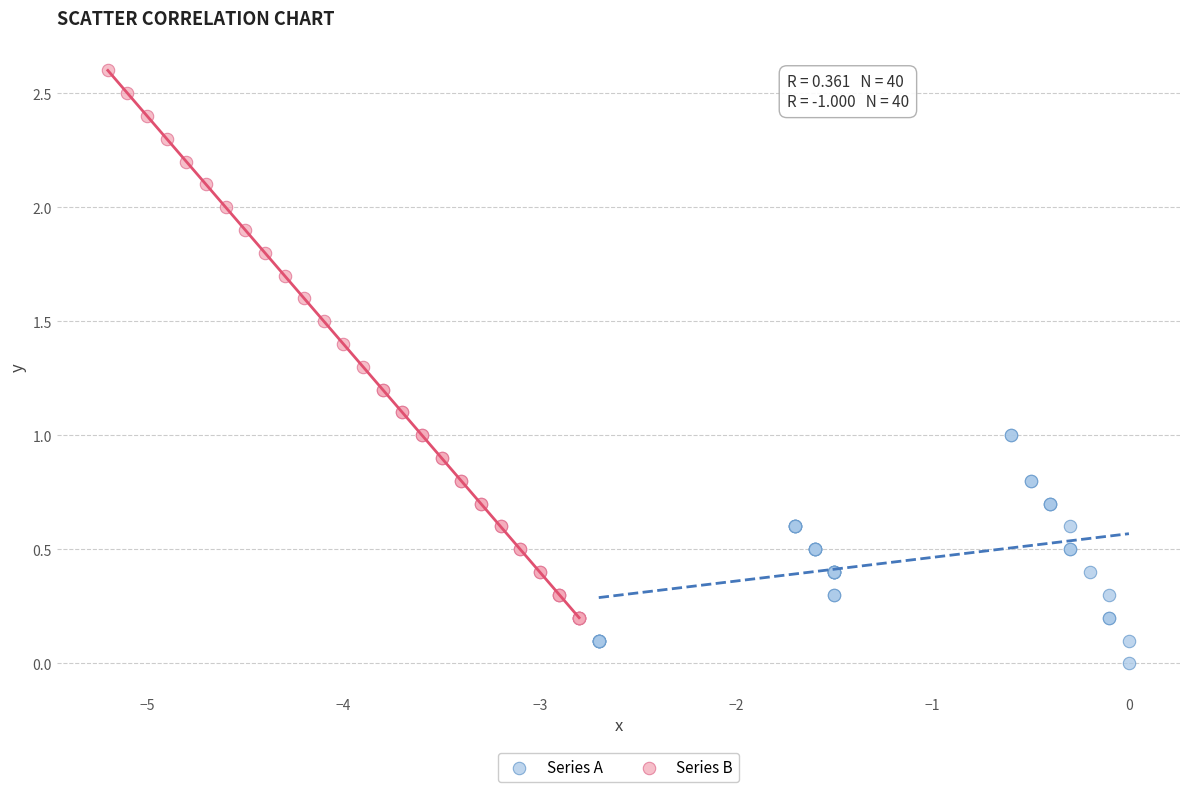

Which series reaches the maximum Y coordinate?

Series B